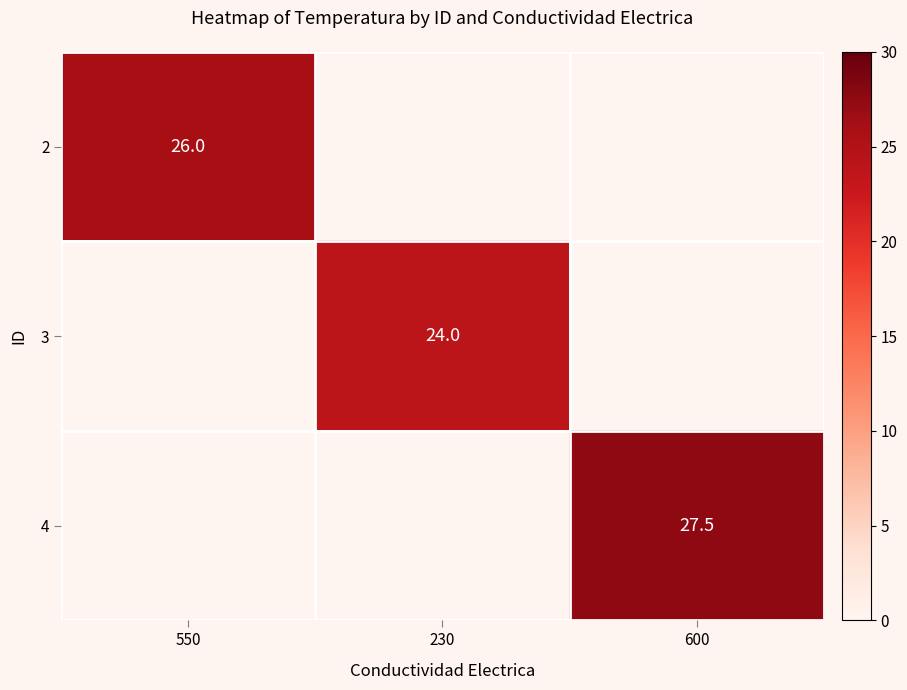

What is the total value across all series at 230?

24.0